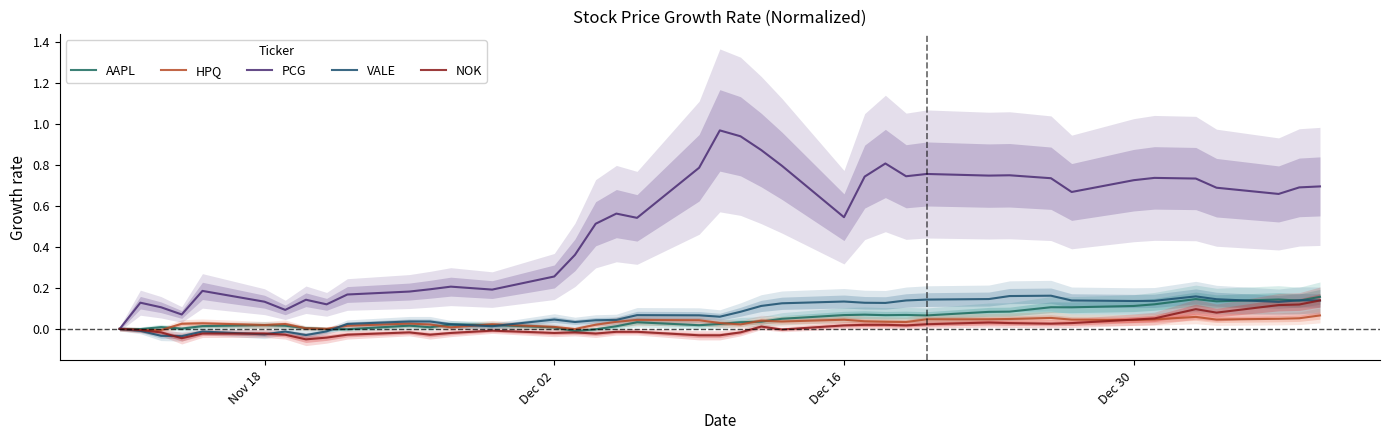

How many values in the AAPL series are below 0?

5